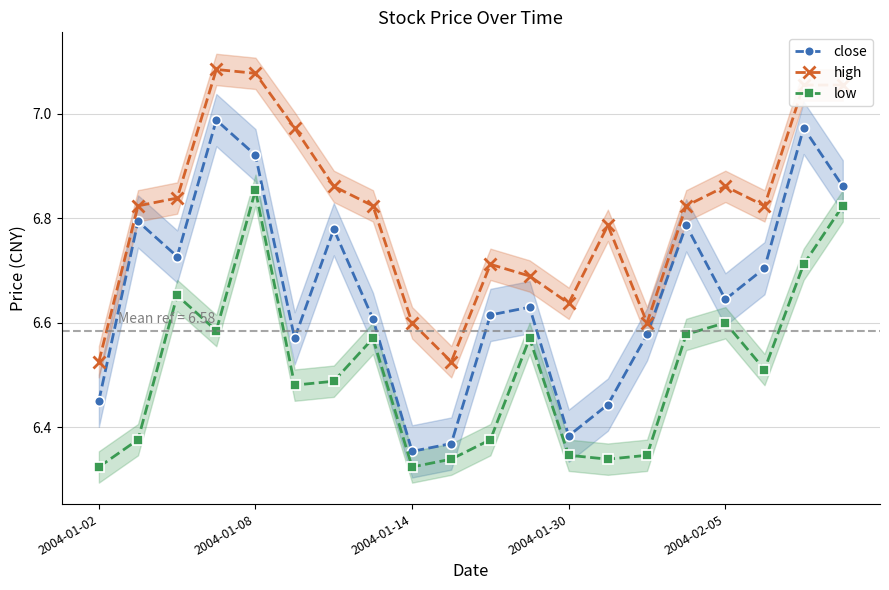

True or false: low and close intersect in this chart.

False